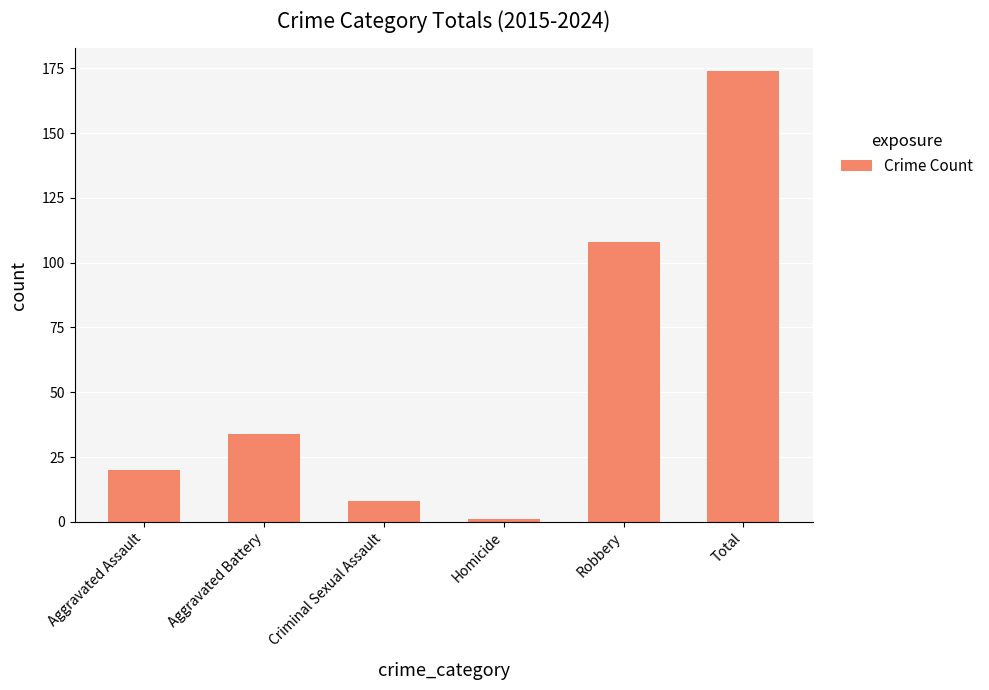

Reading left to right, transcribe all the data shown in this chart.

20	34	8	1	108	174